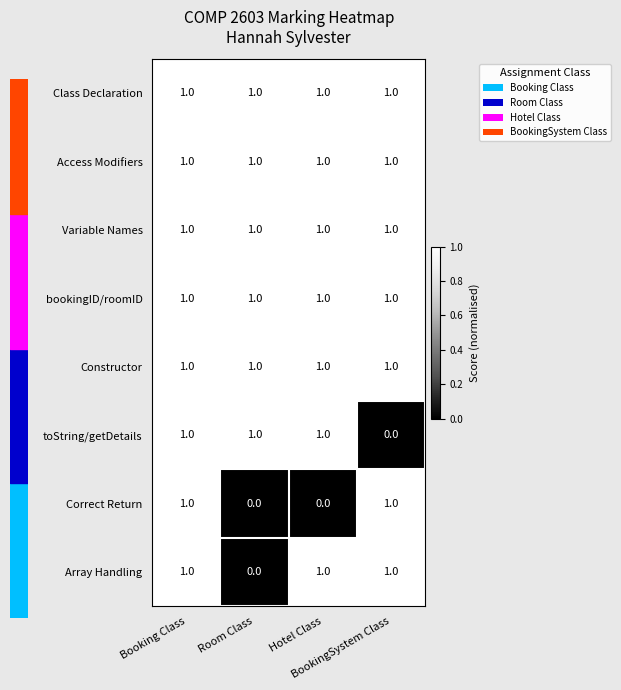

What is the sum of all Constructor values?

4